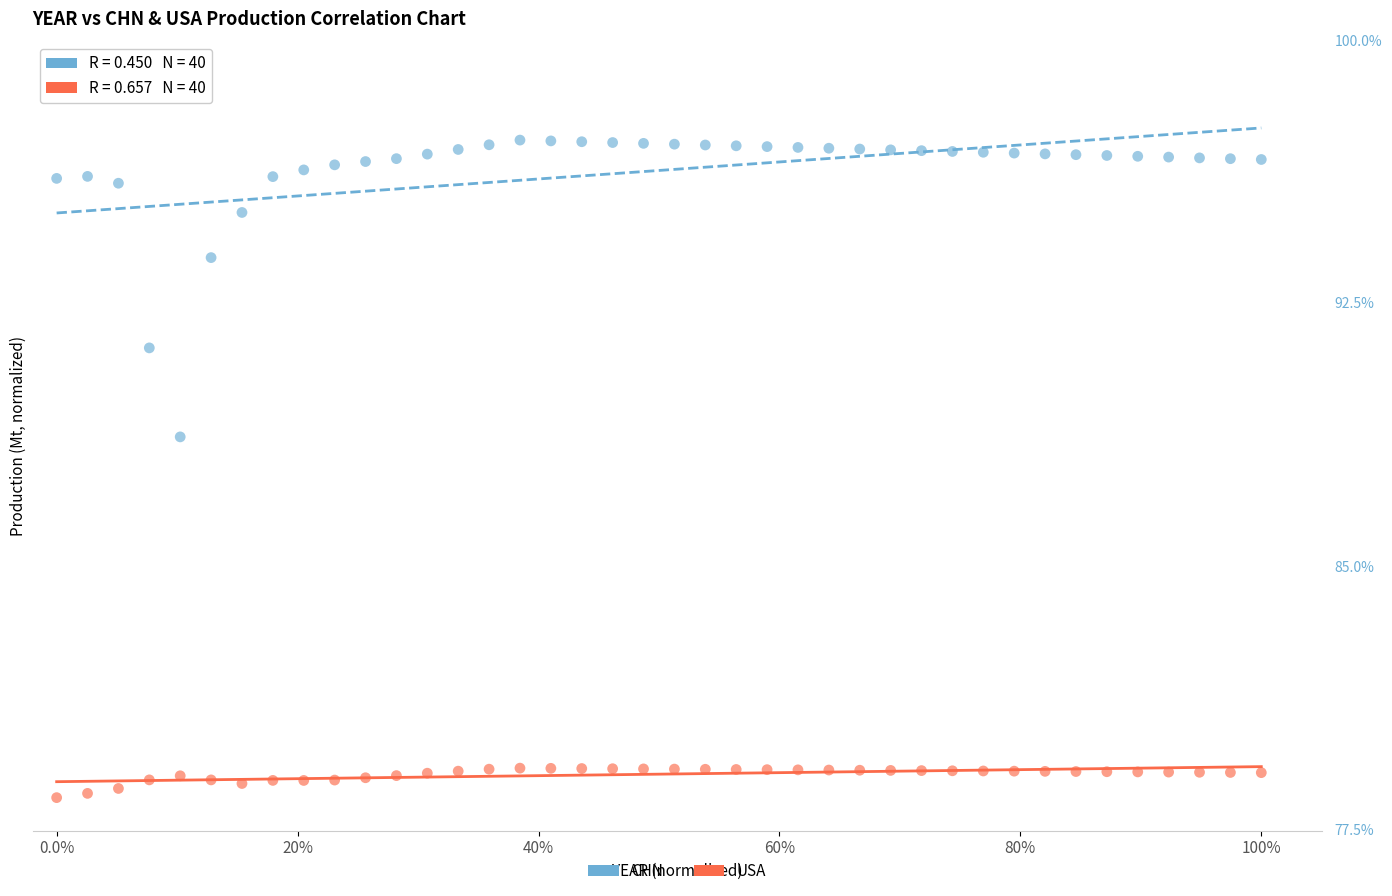

Which series has the widest spread of Y values?

CHN